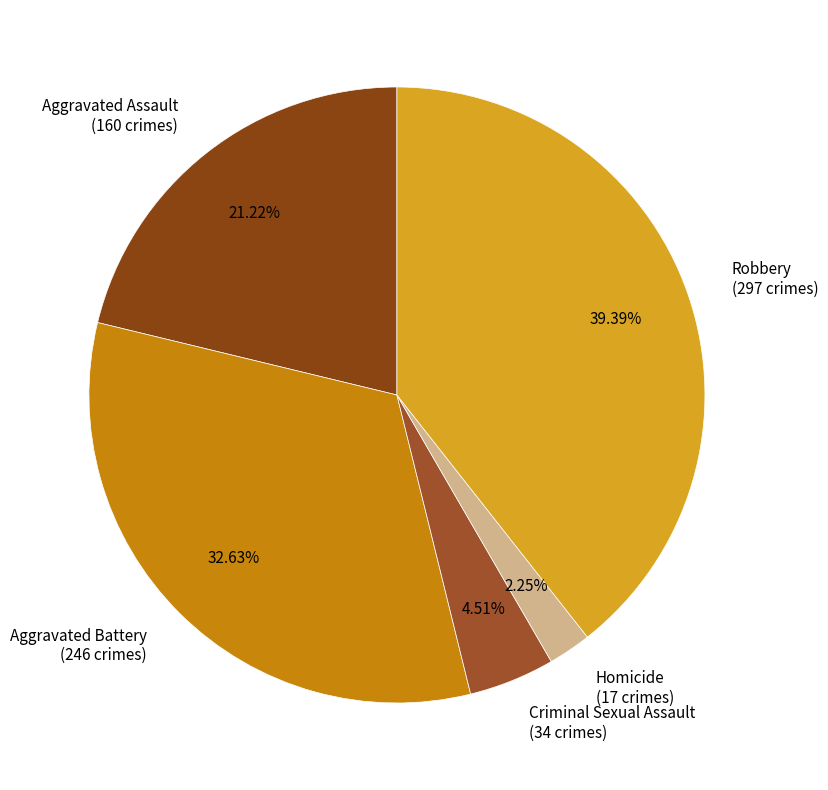

How many slices are in this pie chart?

5